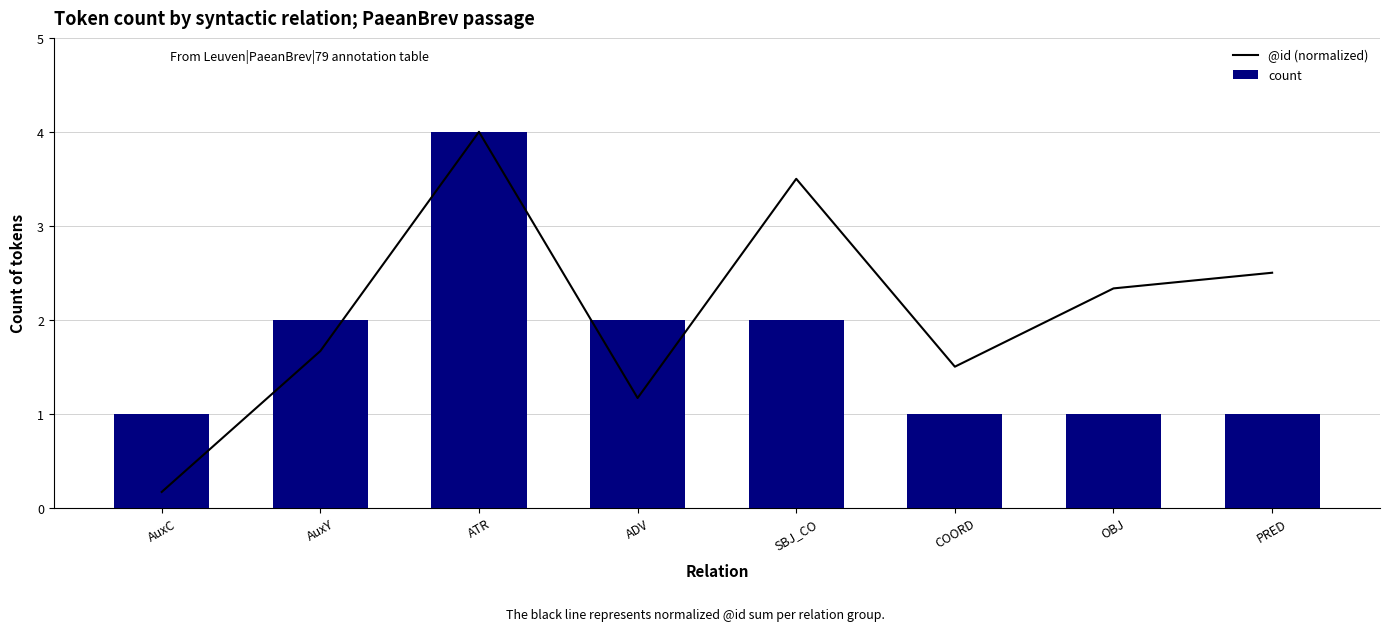

The @id (normalized) series shows 4.0 at ATR. True or false?

True